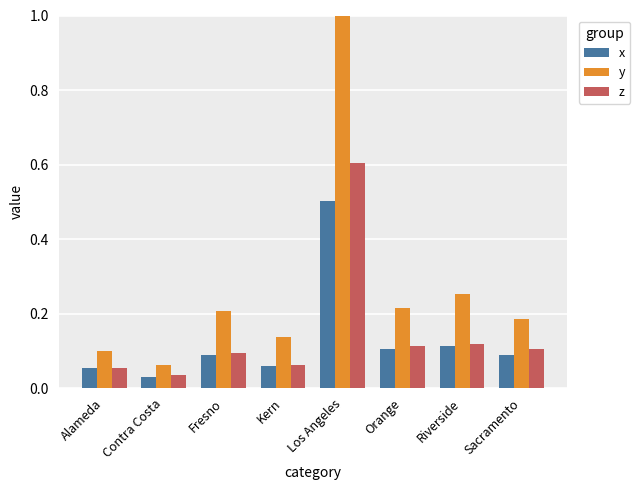

How many groups of bars are there?

8